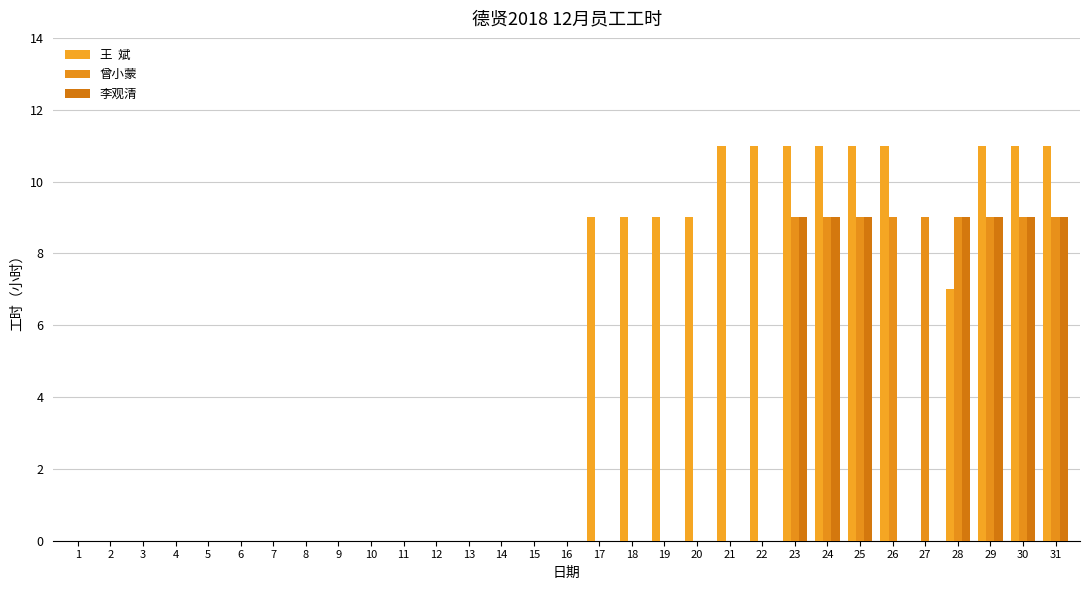

How many distinct data groups are displayed?

3